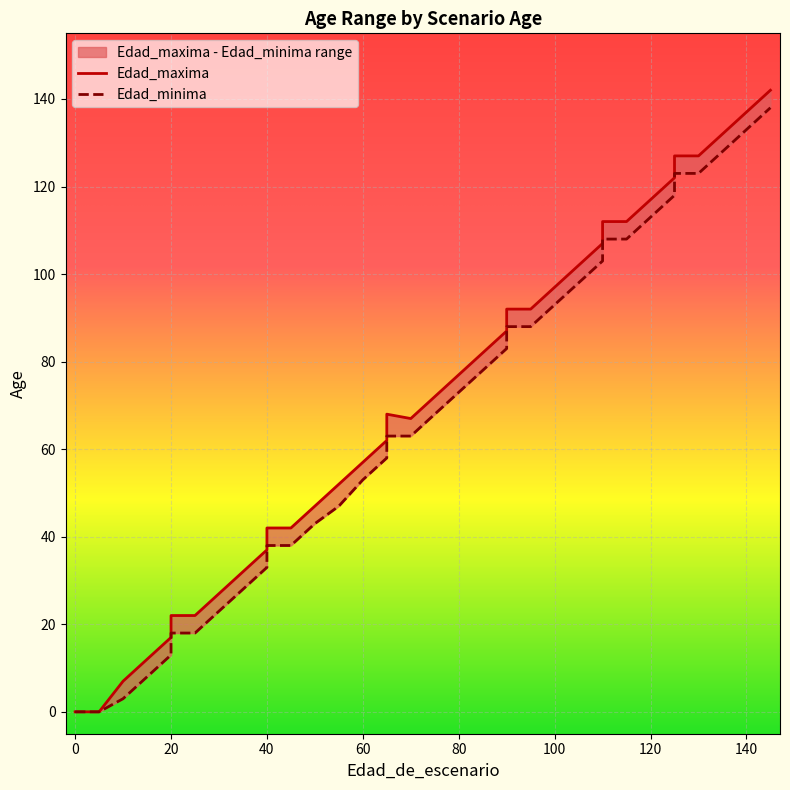

At which category does Edad_maxima reach its first local peak?

65